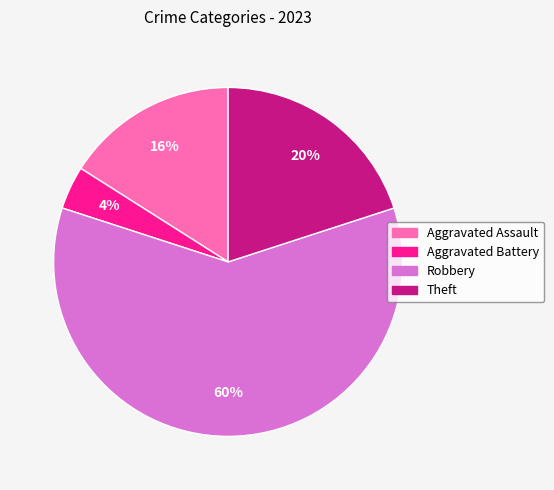

How many segments does this pie chart have?

4